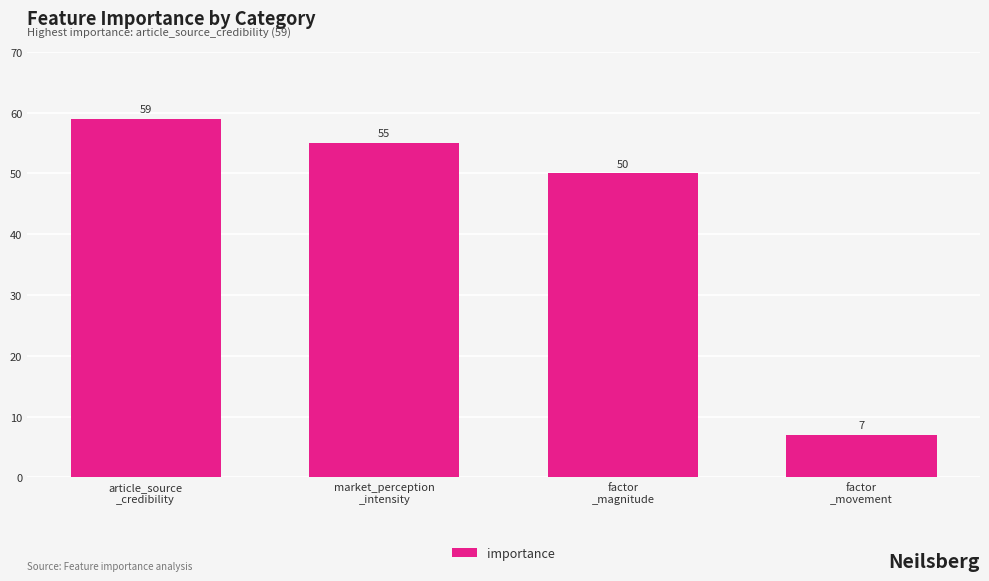

True or false: the data shows 55 at market_perception
_intensity.

True